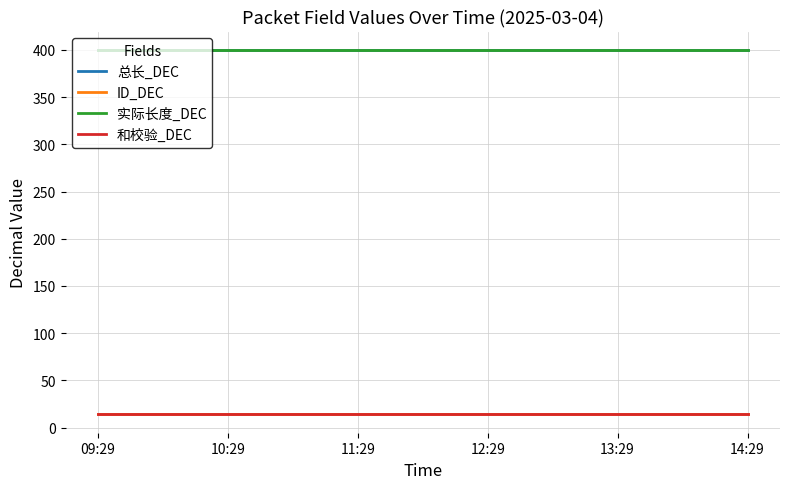

Does the chart have visible grid lines?

Yes